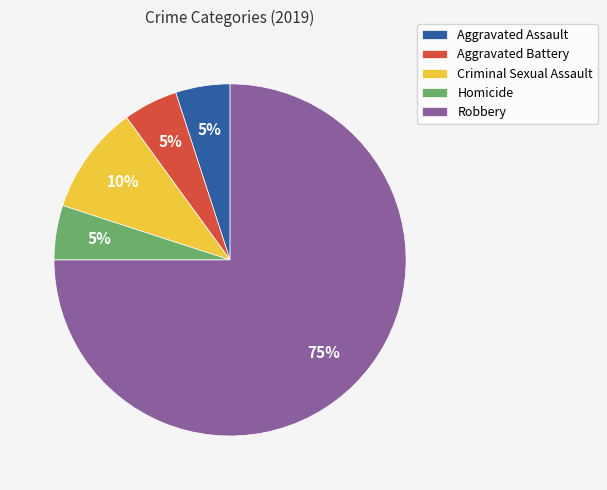

Count the number of slices in the pie.

5